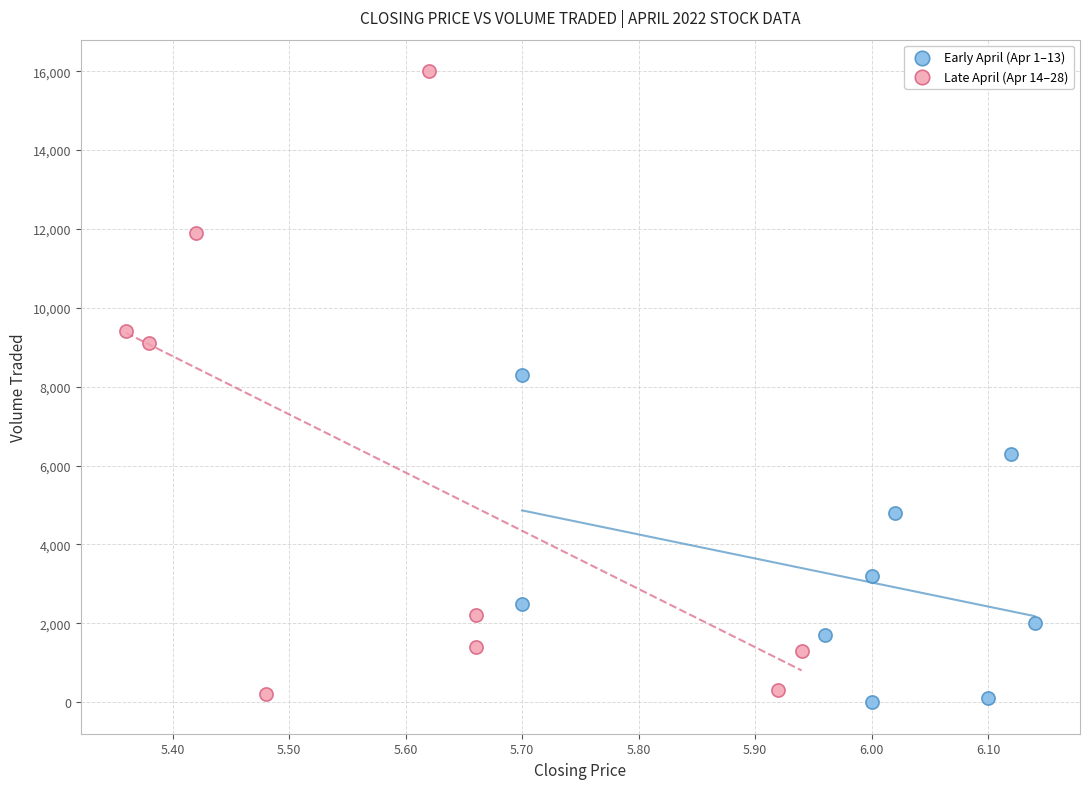

What are all the series names shown in the legend?

Early April (Apr 1–13), Late April (Apr 14–28)